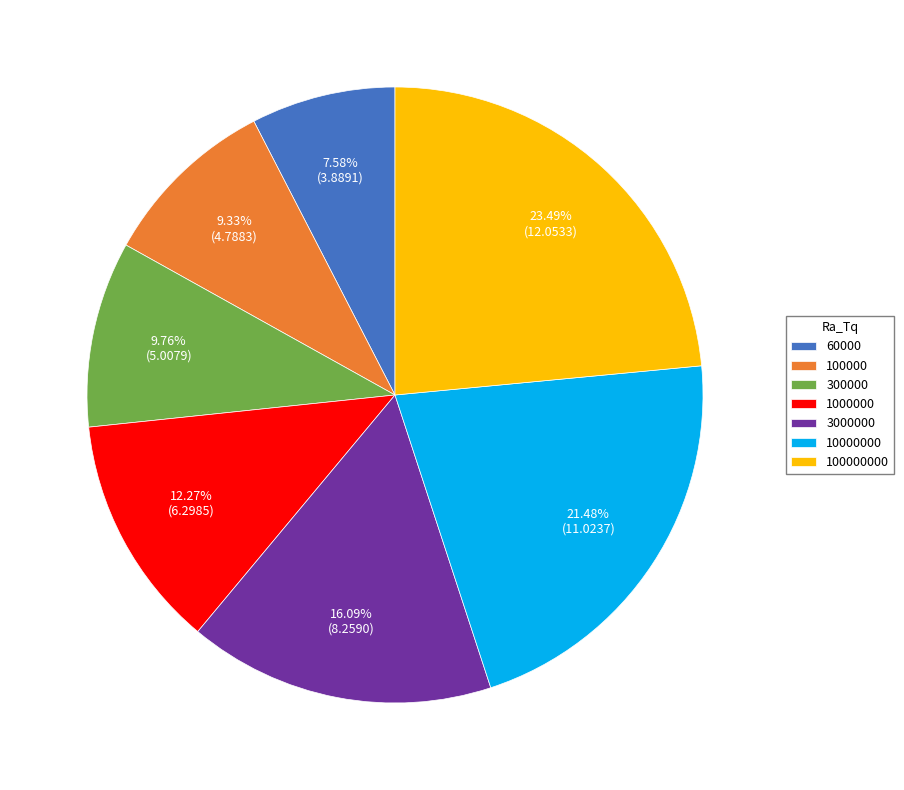

Does any single category account for the majority?

No